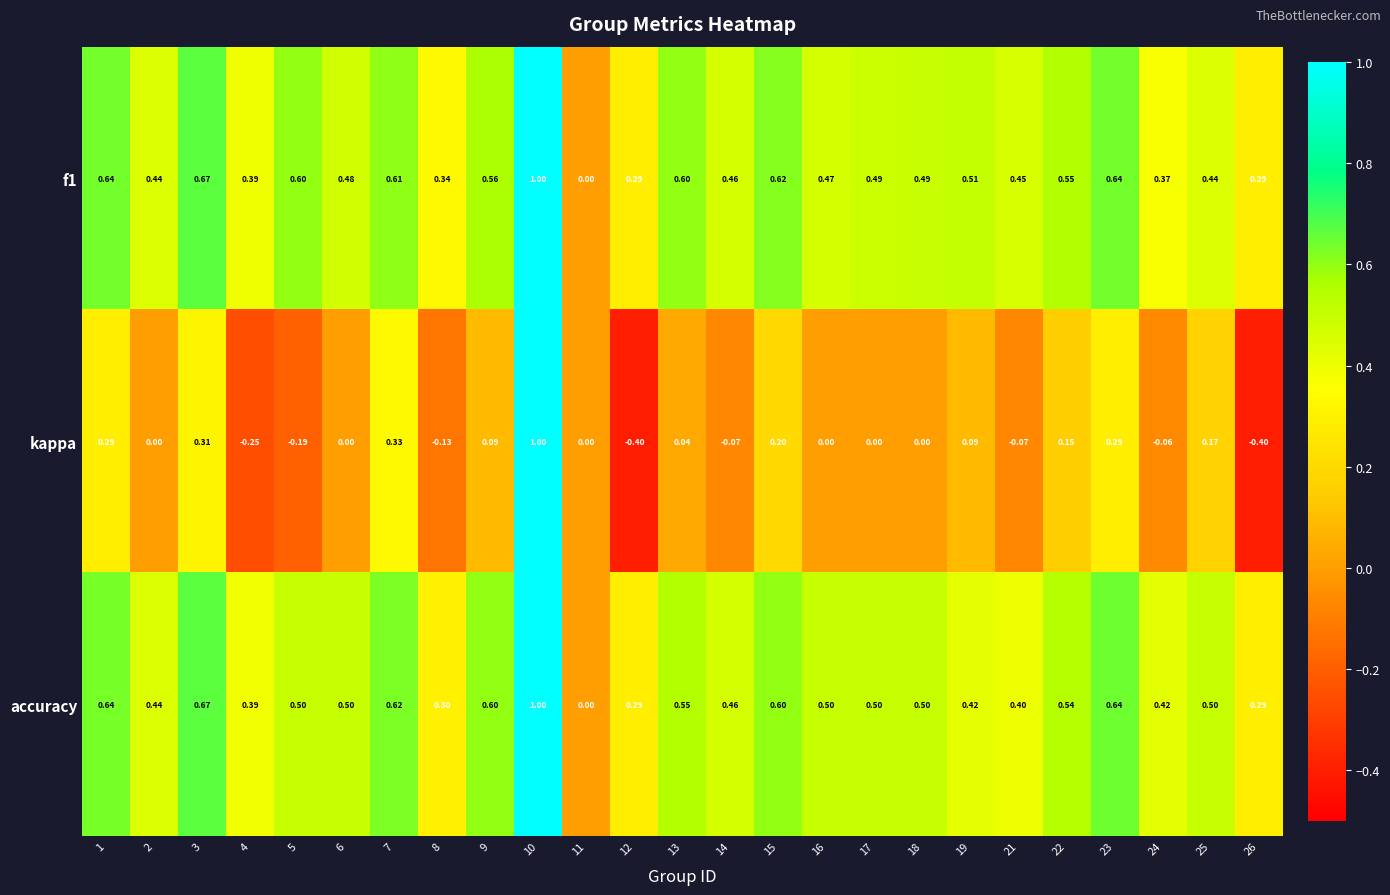

Which series has the largest range (max minus min)?

kappa